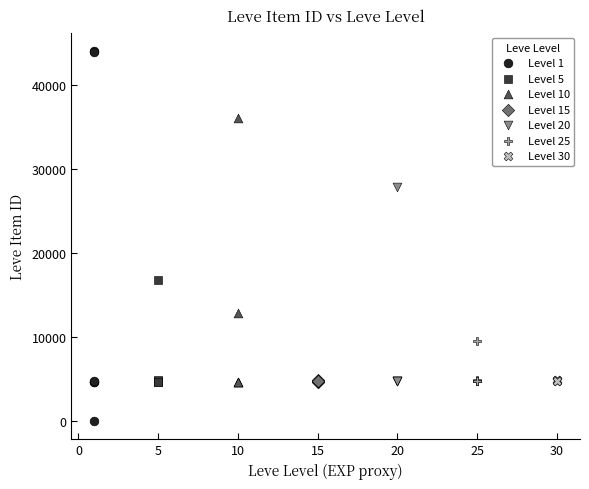

Which series has the largest Y range (max minus min)?

Level 1